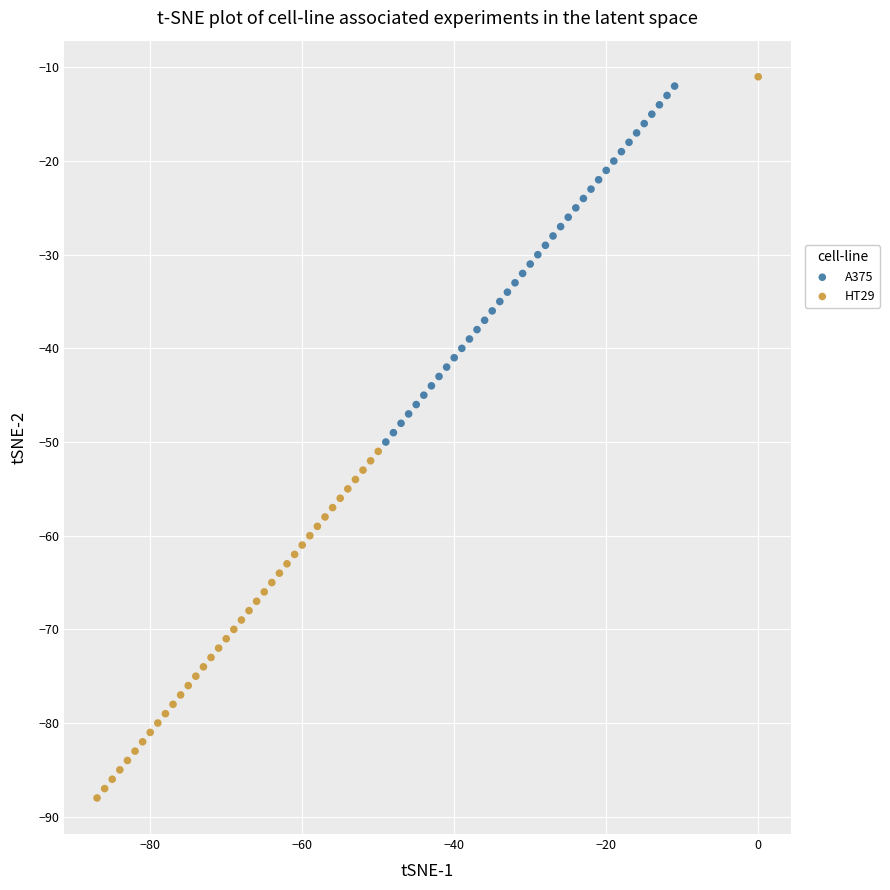

Which series has the largest Y range (max minus min)?

HT29